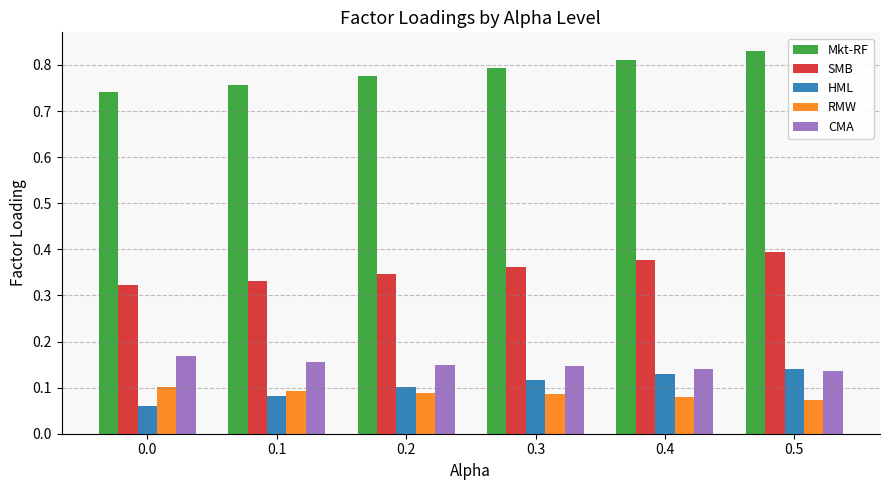

At how many categories does at least one series exceed 0?

6